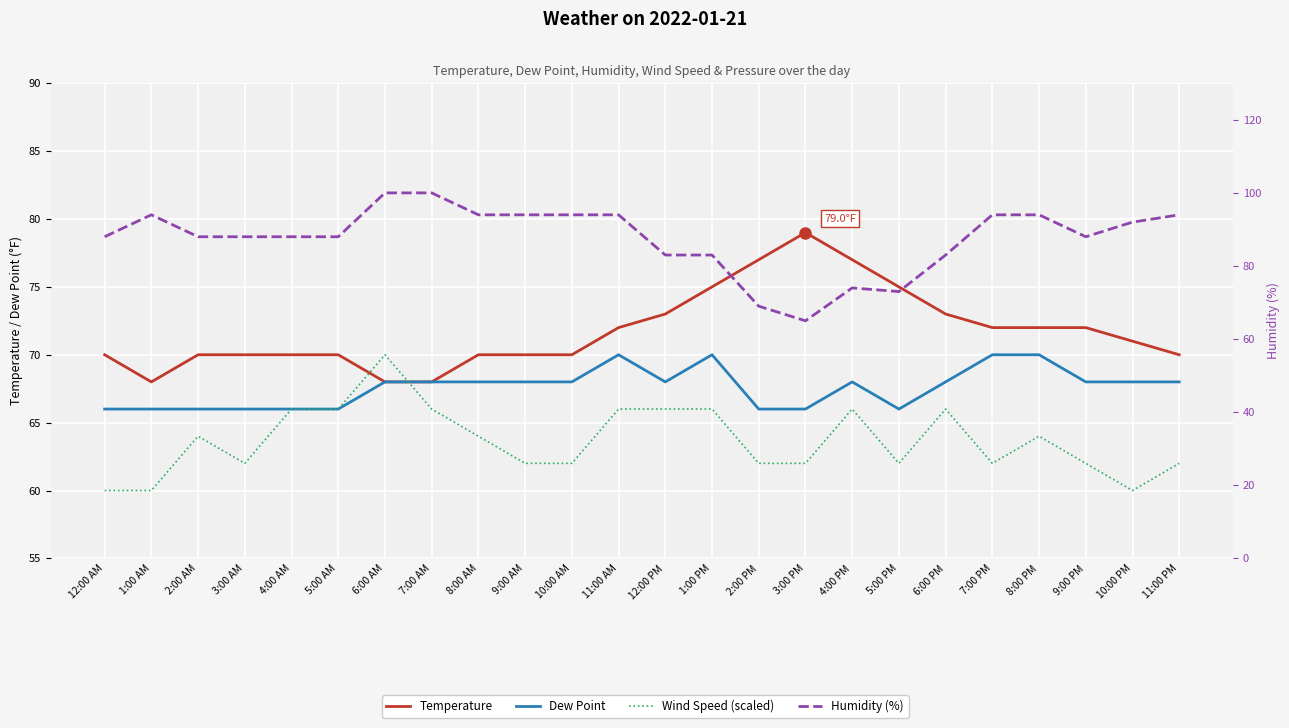

What is the sum of all Humidity (%) values?

2102